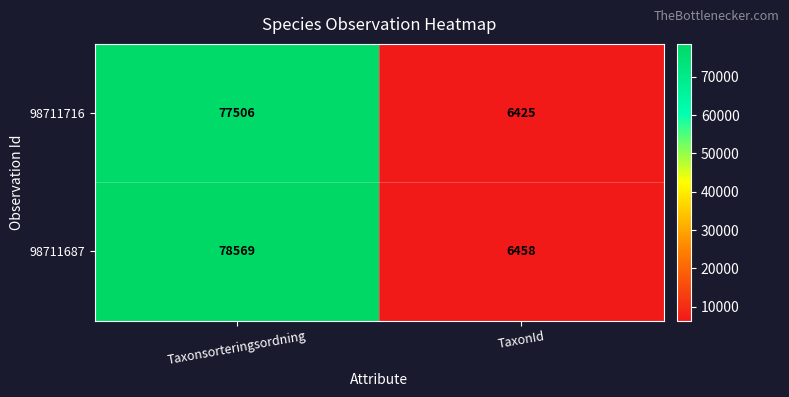

Count the number of categories in the chart.

2